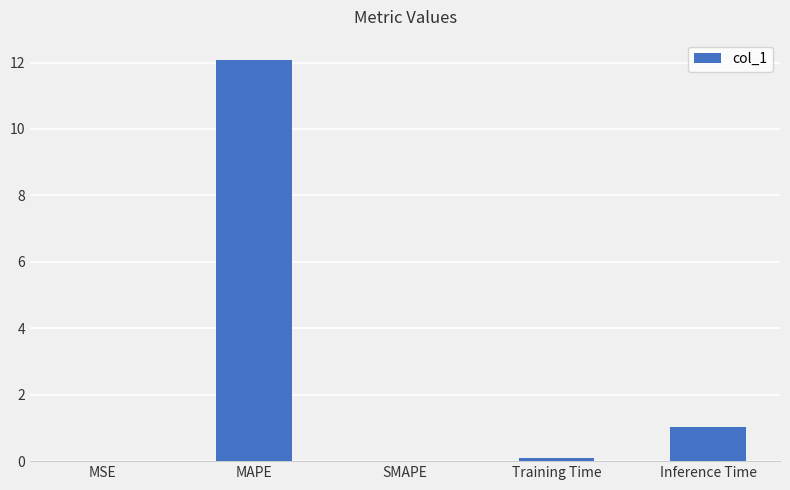

The chart shows a value of 0.0 at MSE. True or false?

True